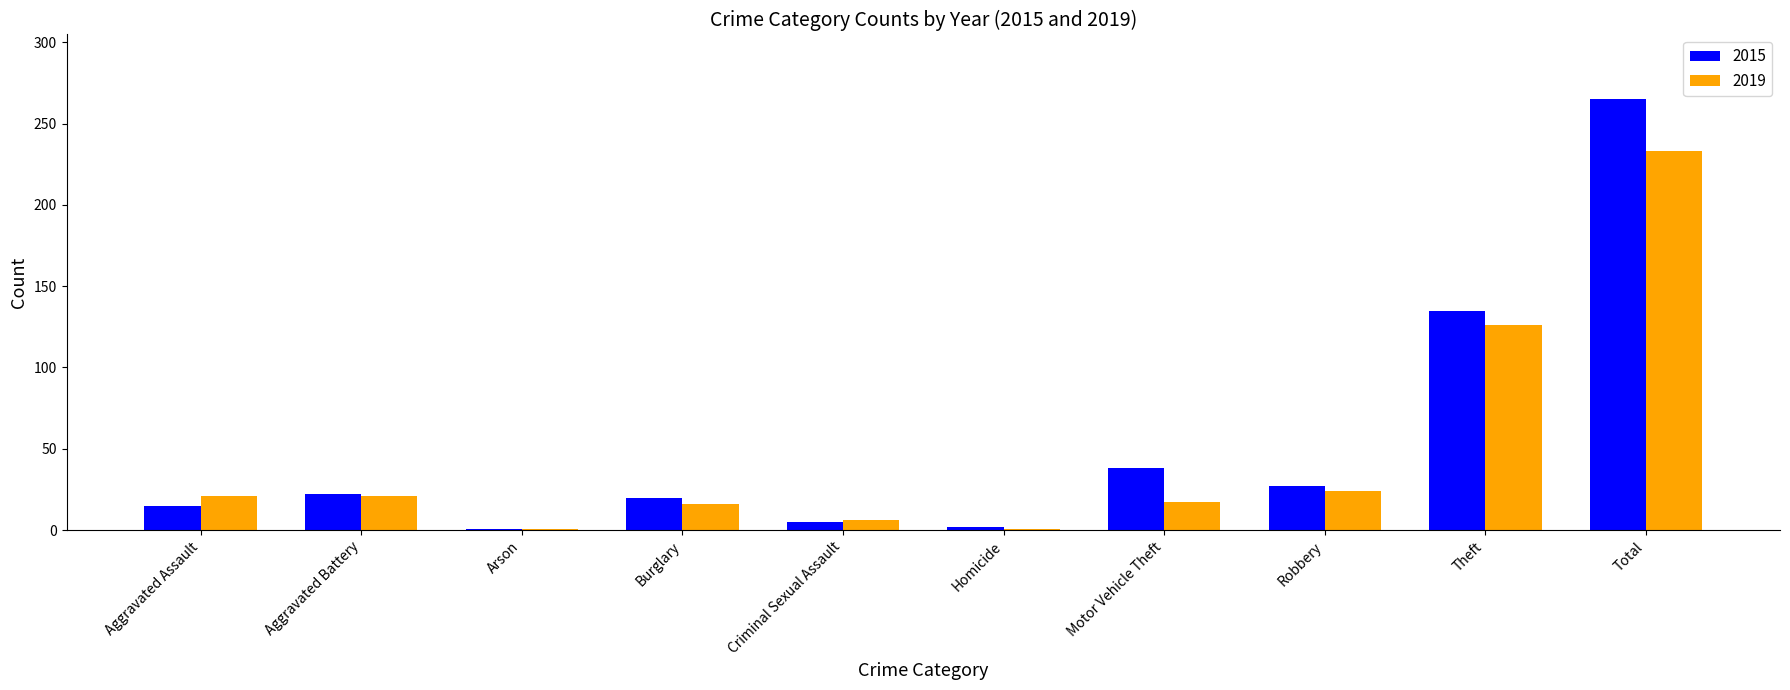

Which category has the highest value in the 2019 series?

Total